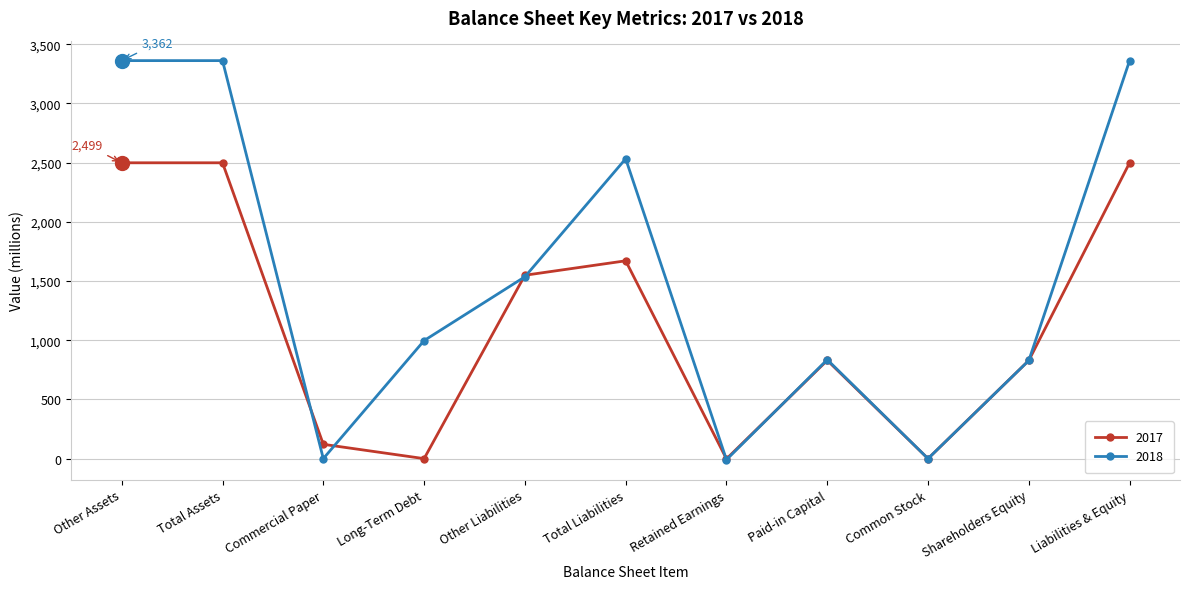

List the series in order of their peak value, highest first.

2018, 2017